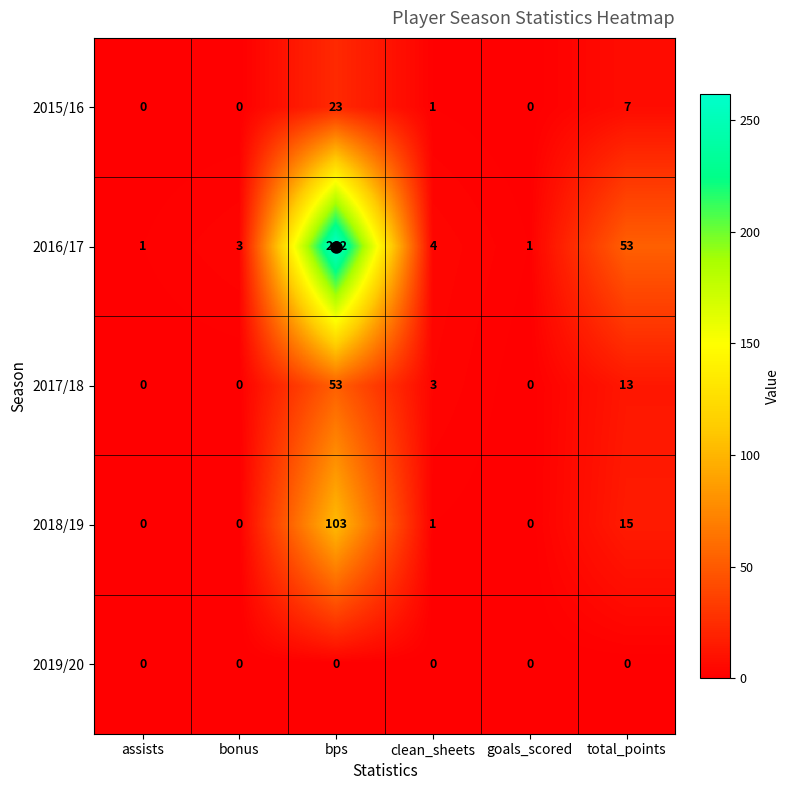

Rank the series by their maximum value, from lowest to highest.

2019/20, 2015/16, 2017/18, 2018/19, 2016/17